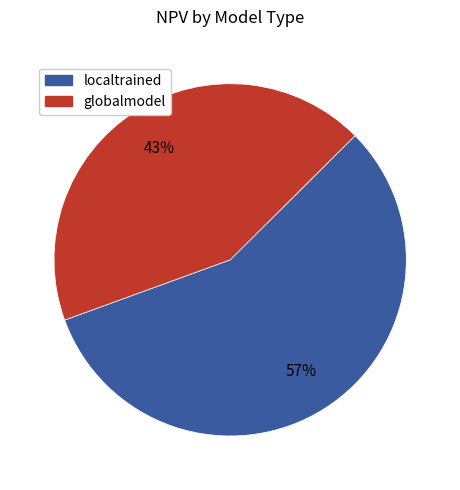

Is there a majority slice in this chart?

Yes